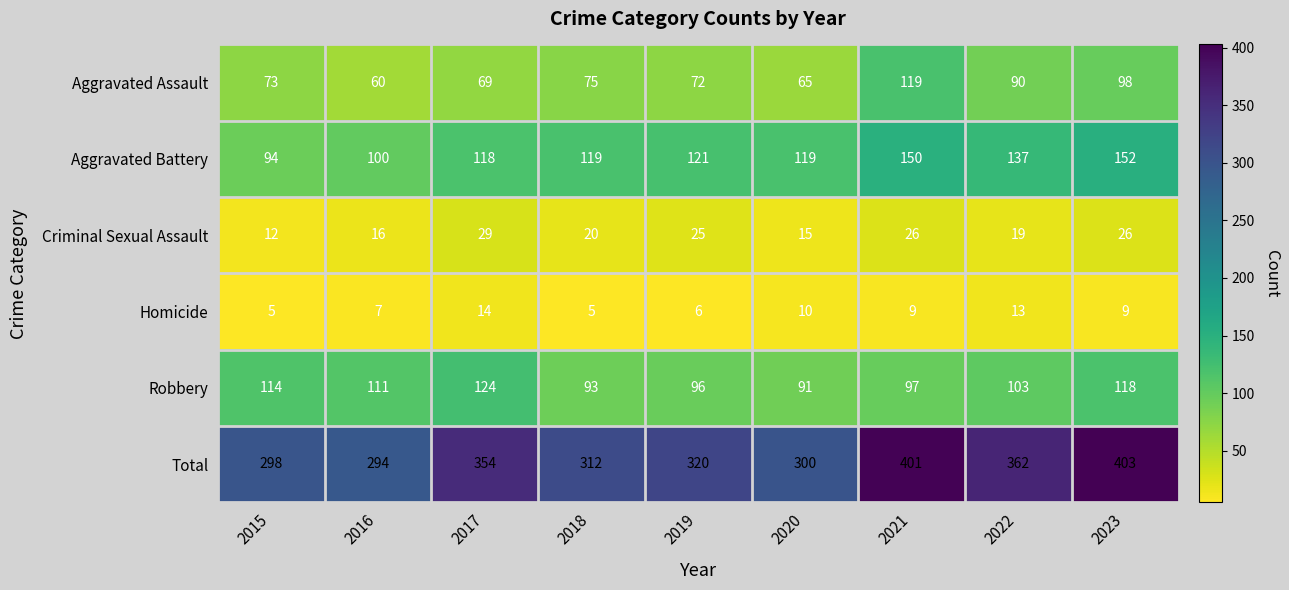

What is the total value across all series at 2023?

806